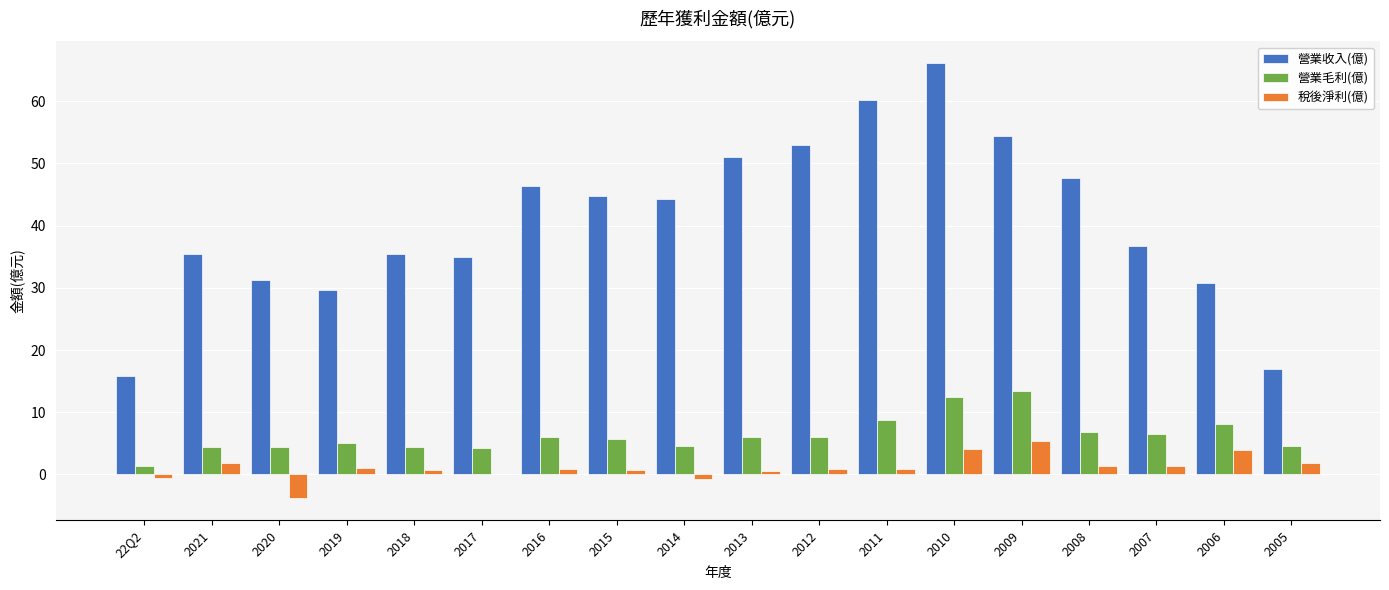

What value does the 稅後淨利(億) series have at 2005?

1.8